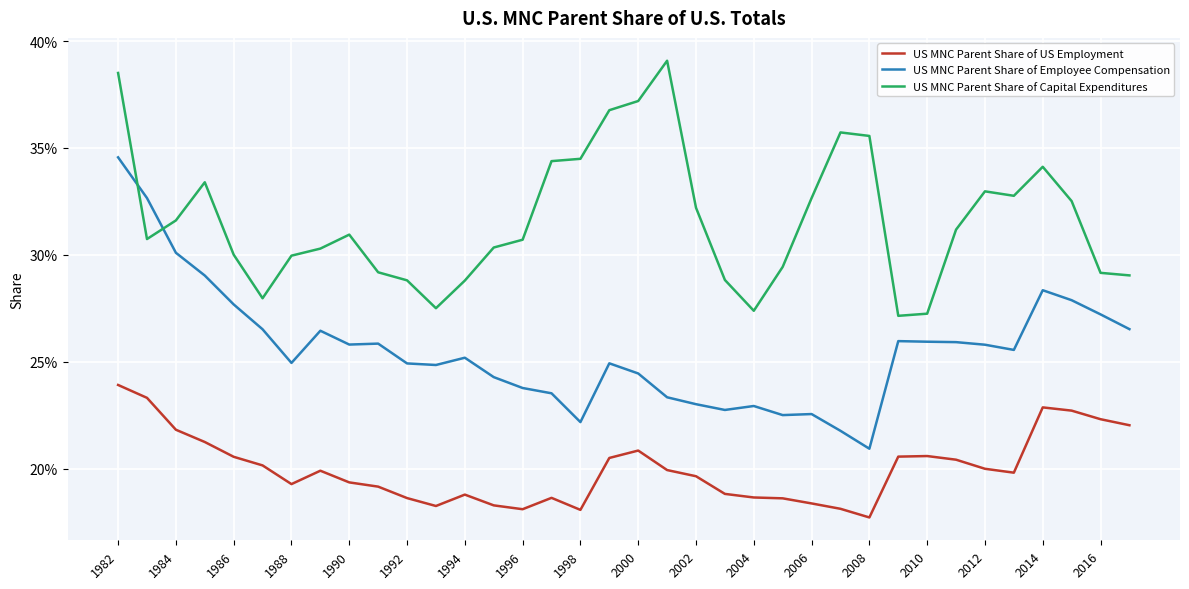

List the series in order of their overall mean, highest first.

US MNC Parent Share of Capital Expenditures, US MNC Parent Share of Employee Compensation, US MNC Parent Share of US Employment